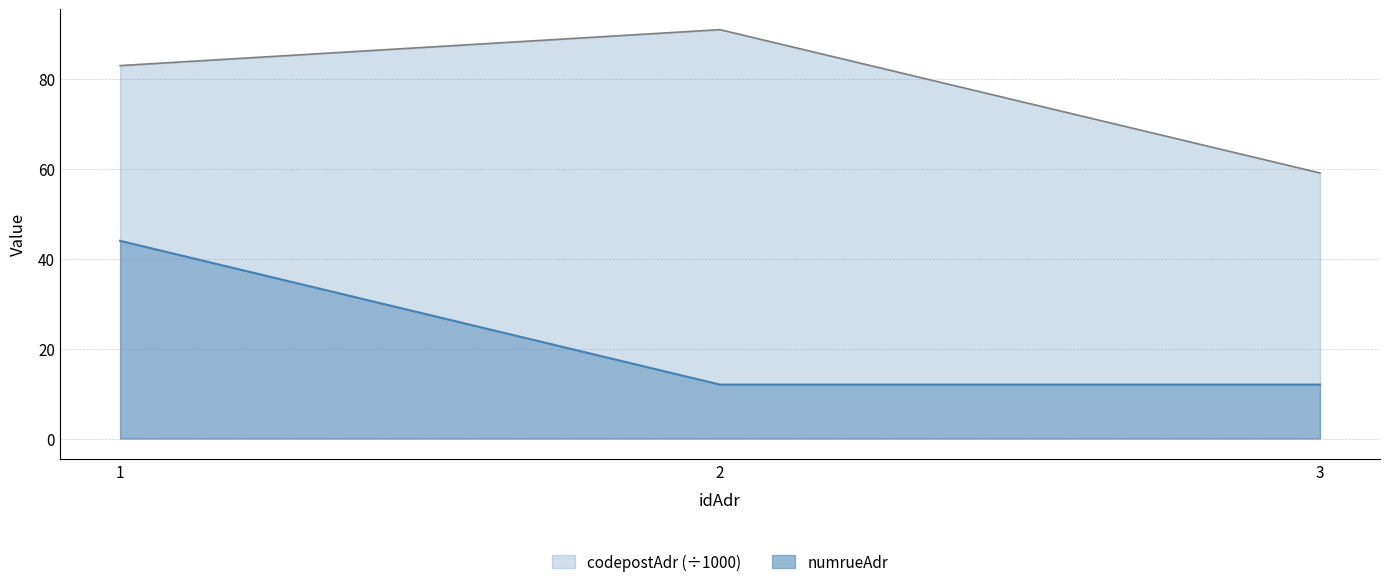

List the labels in order of numrueAdr value, largest first.

1, 2, 3